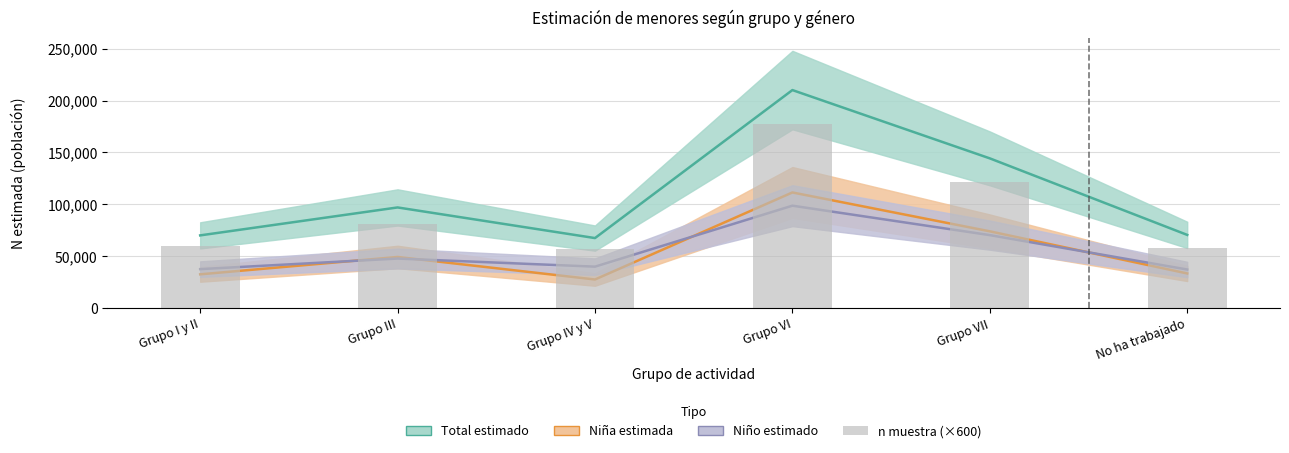

Is it true that Total estimado equals 96980 at Grupo III?

True